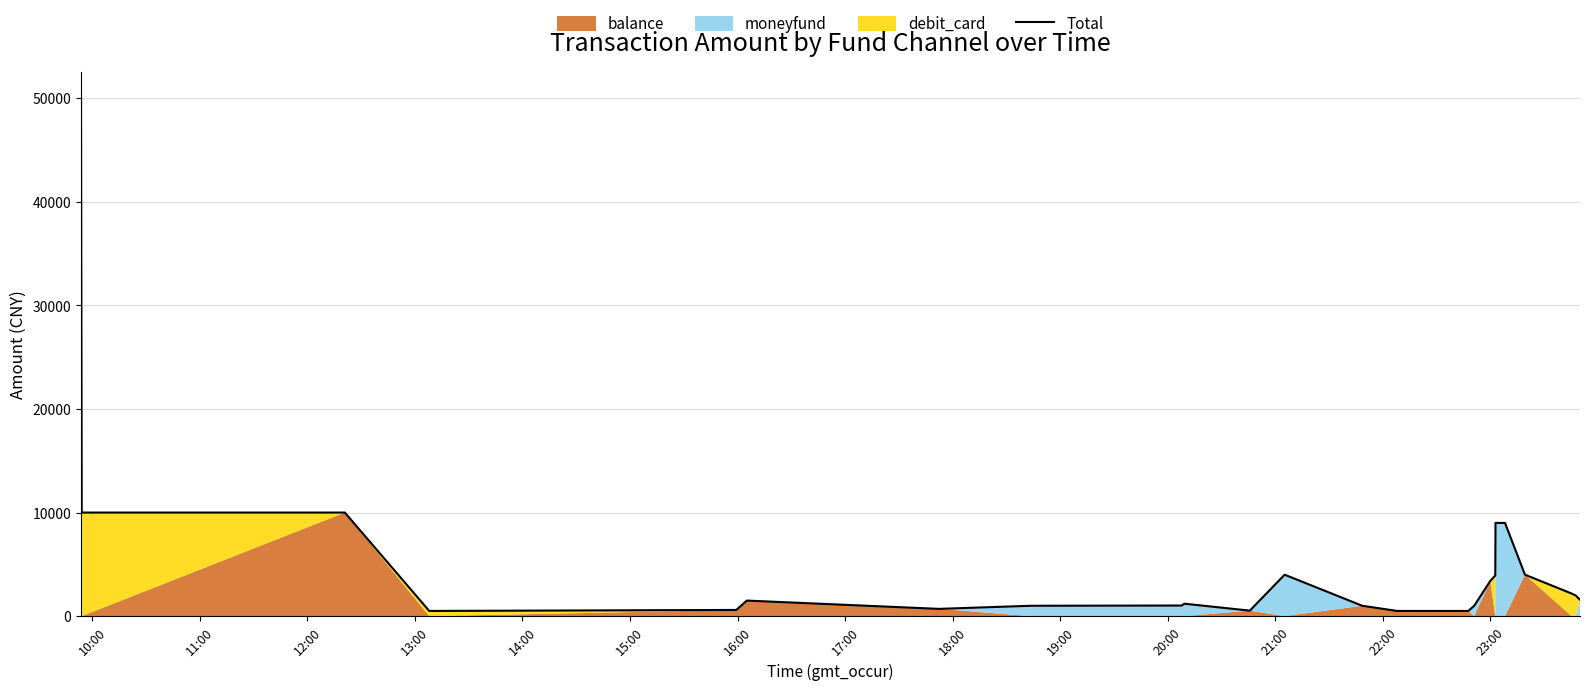

How many data points are less than 1580?

12